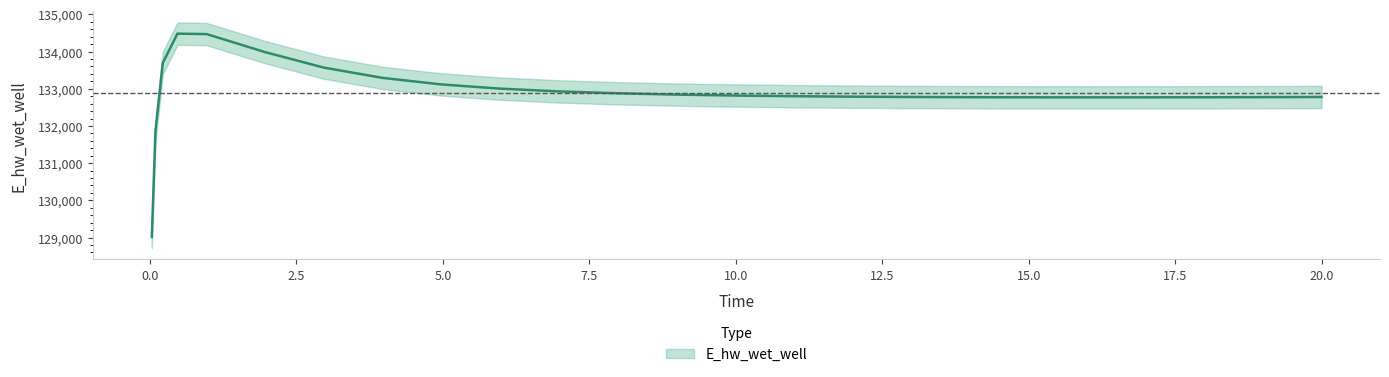

How many interior local valleys (lower than both neighbors) does the data have?

1